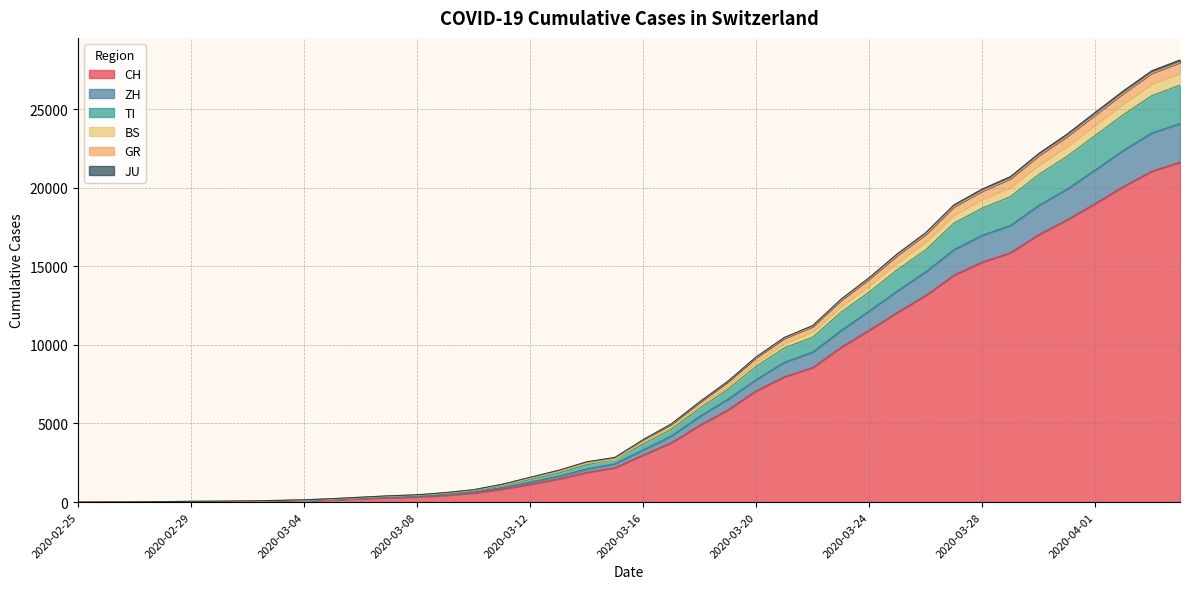

What are all the series names shown in the legend?

CH, ZH, TI, BS, GR, JU